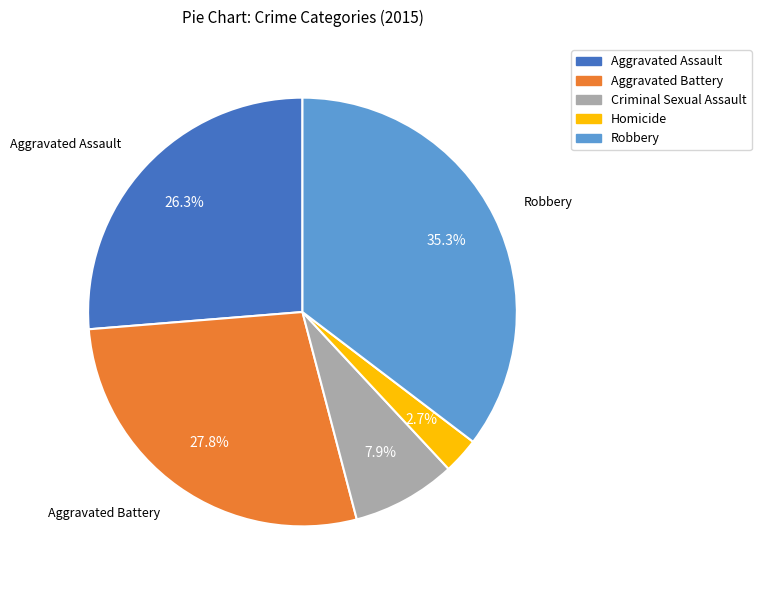

Which slice is the smallest?

Homicide